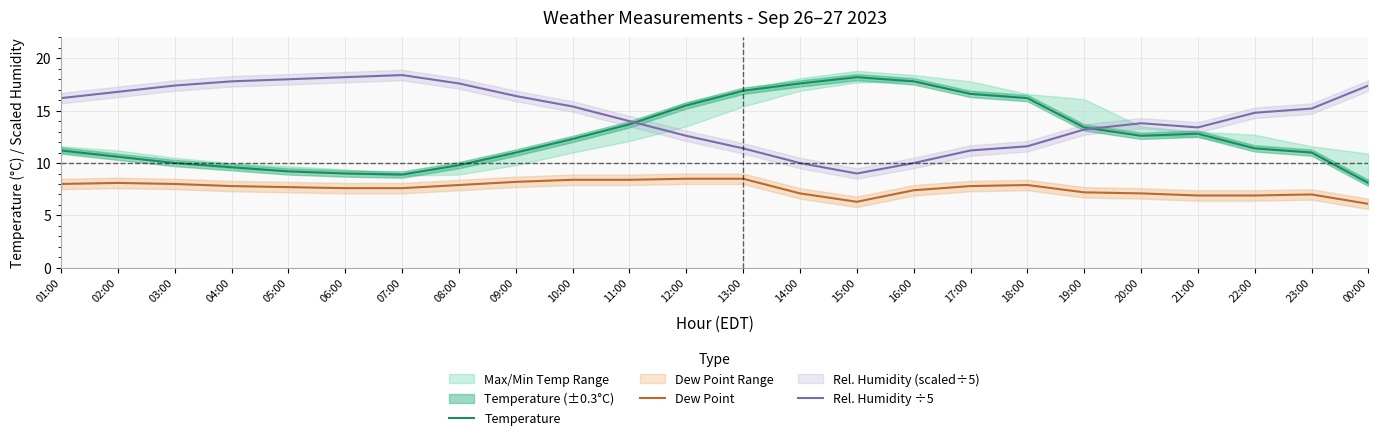

What is the label of the 14th point from the right?

11:00